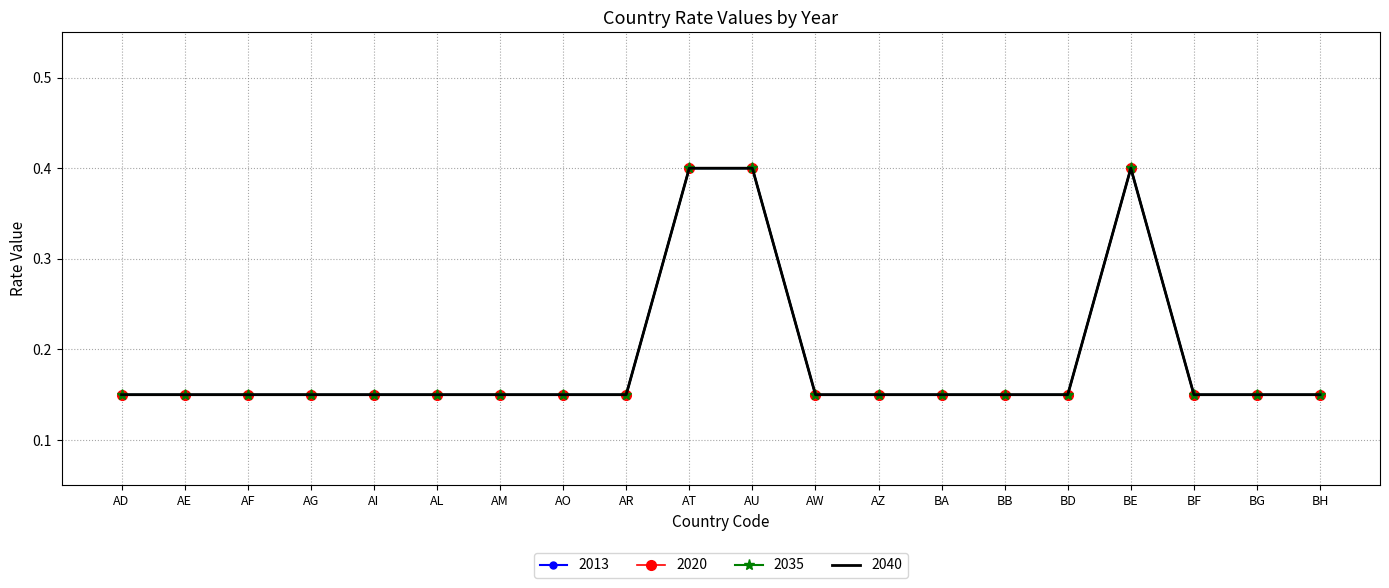

True or false: 2035 and 2013 intersect in this chart.

False